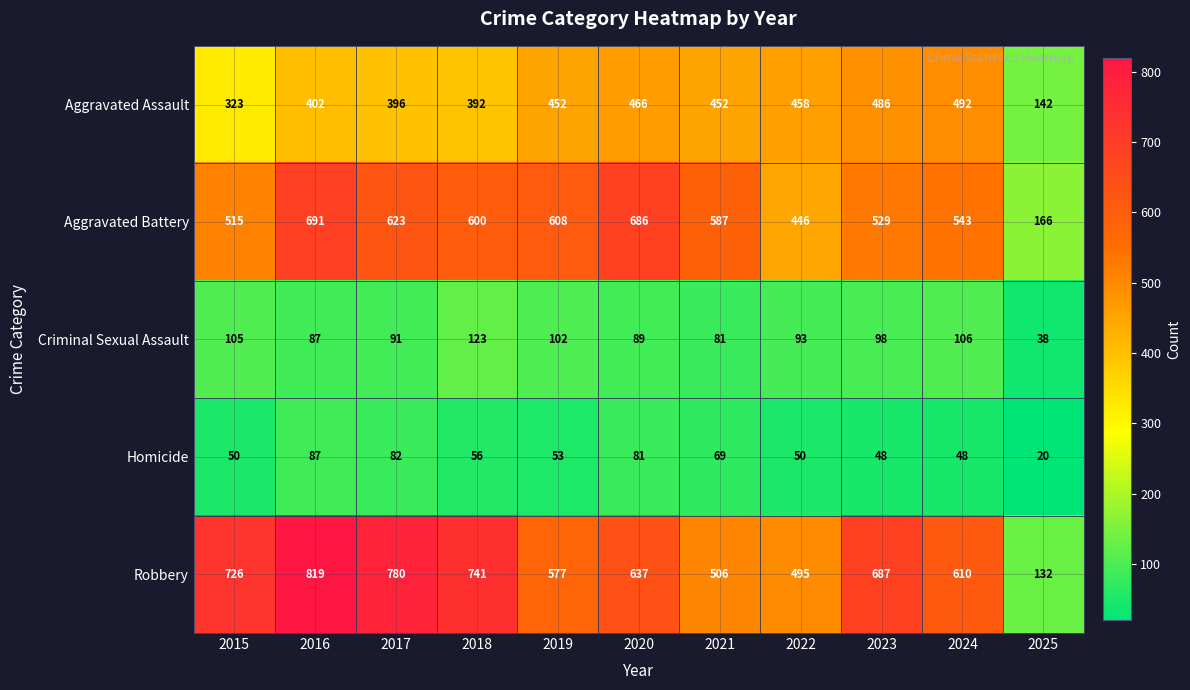

Between 2018 and 2024, which series saw the biggest shift?

Robbery